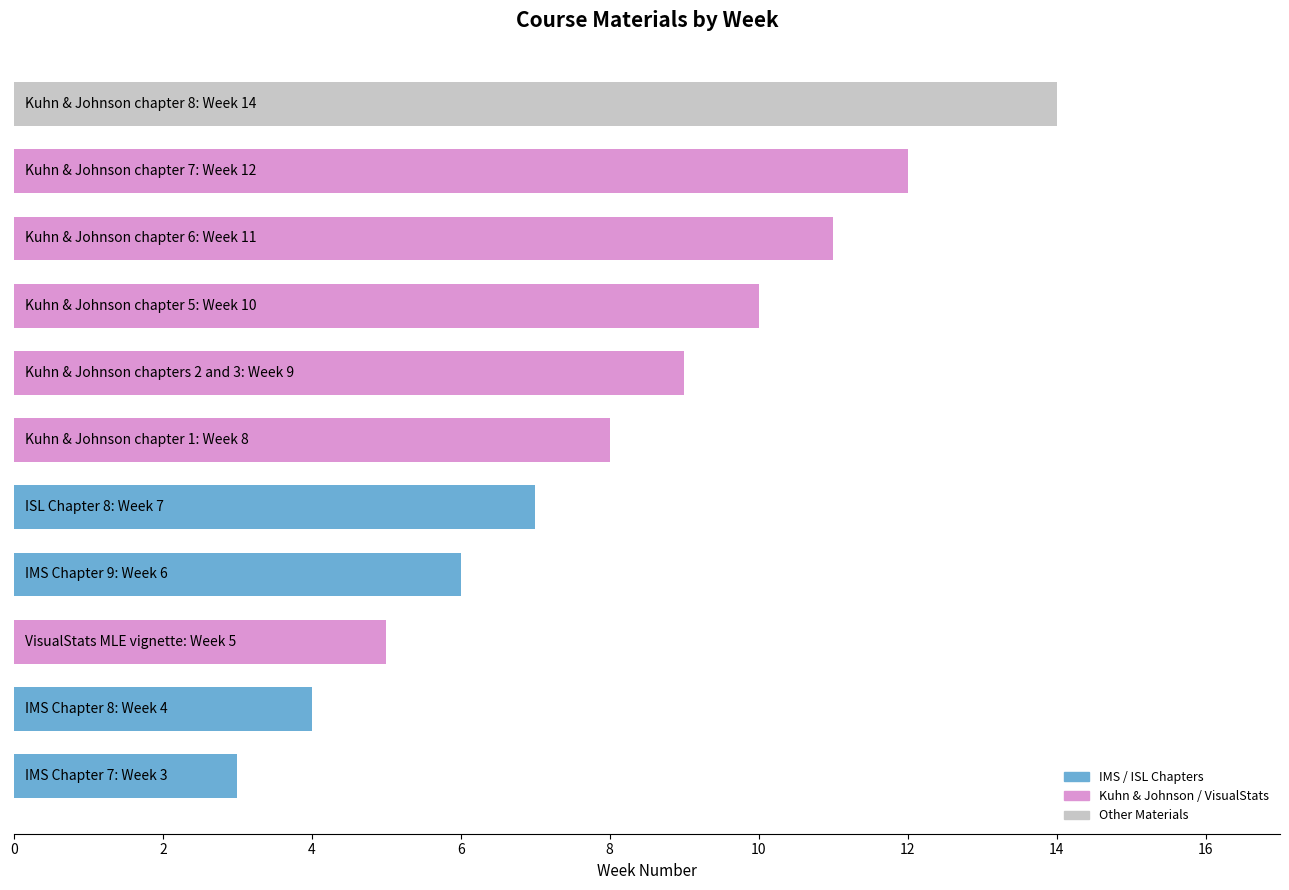

Are the bars horizontal?

Yes